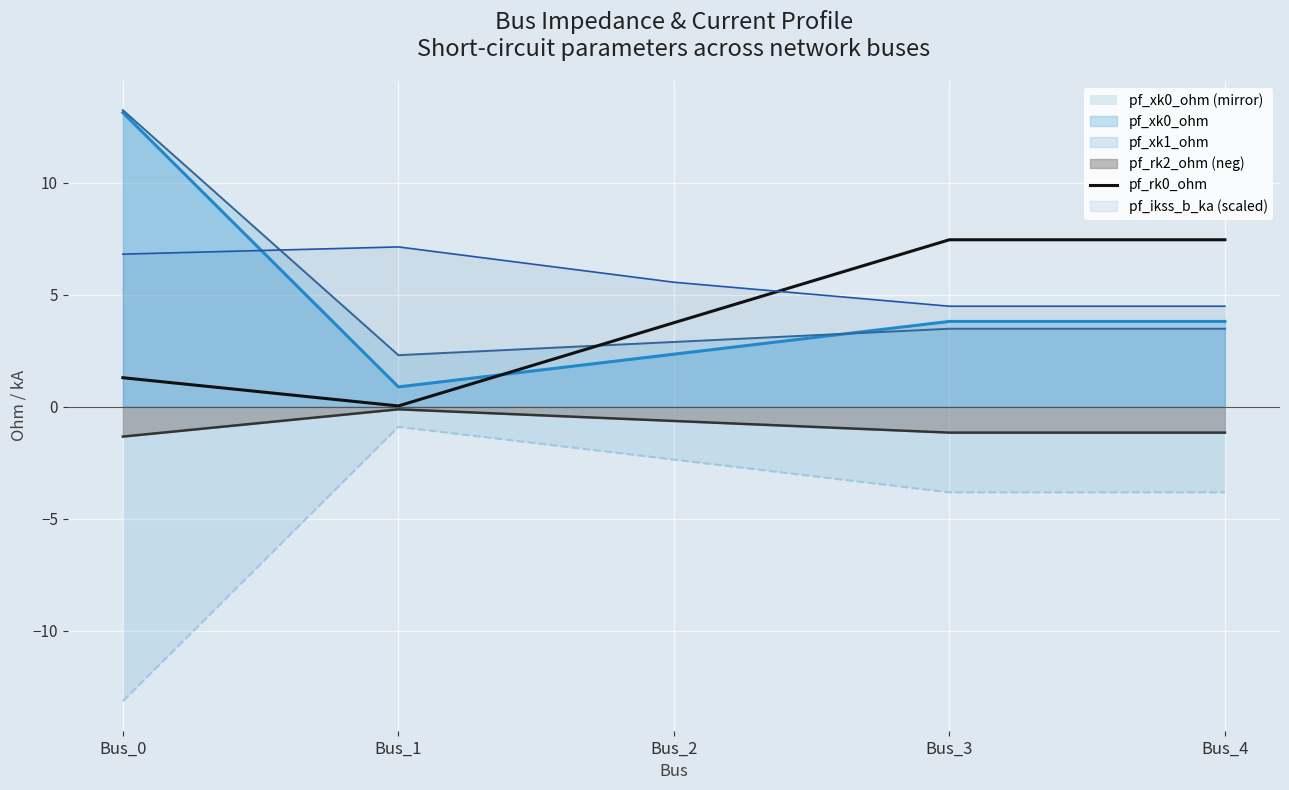

Count the number of categories in the chart.

5